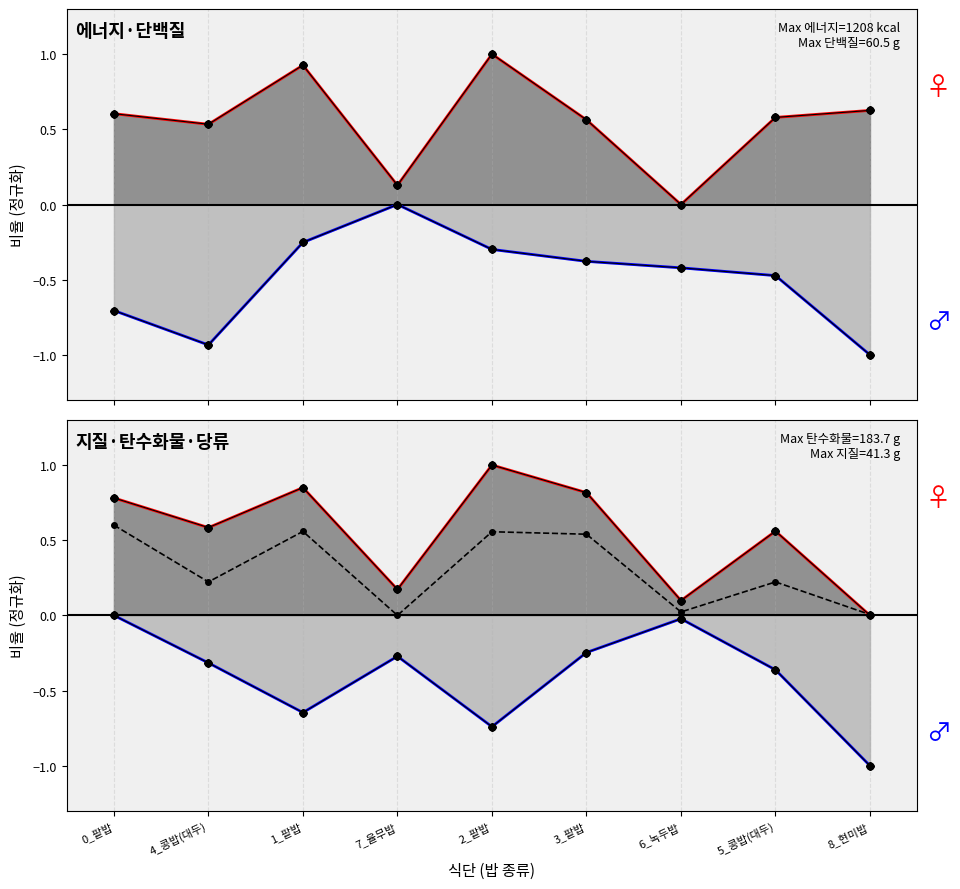

Rank the categories by 탄수화물(g)_line value from lowest to highest.

8_현미밥, 6_녹두밥, 7_율무밥, 5_콩밥(대두), 4_콩밥(대두), 0_팥밥, 3_팥밥, 1_팥밥, 2_팥밥